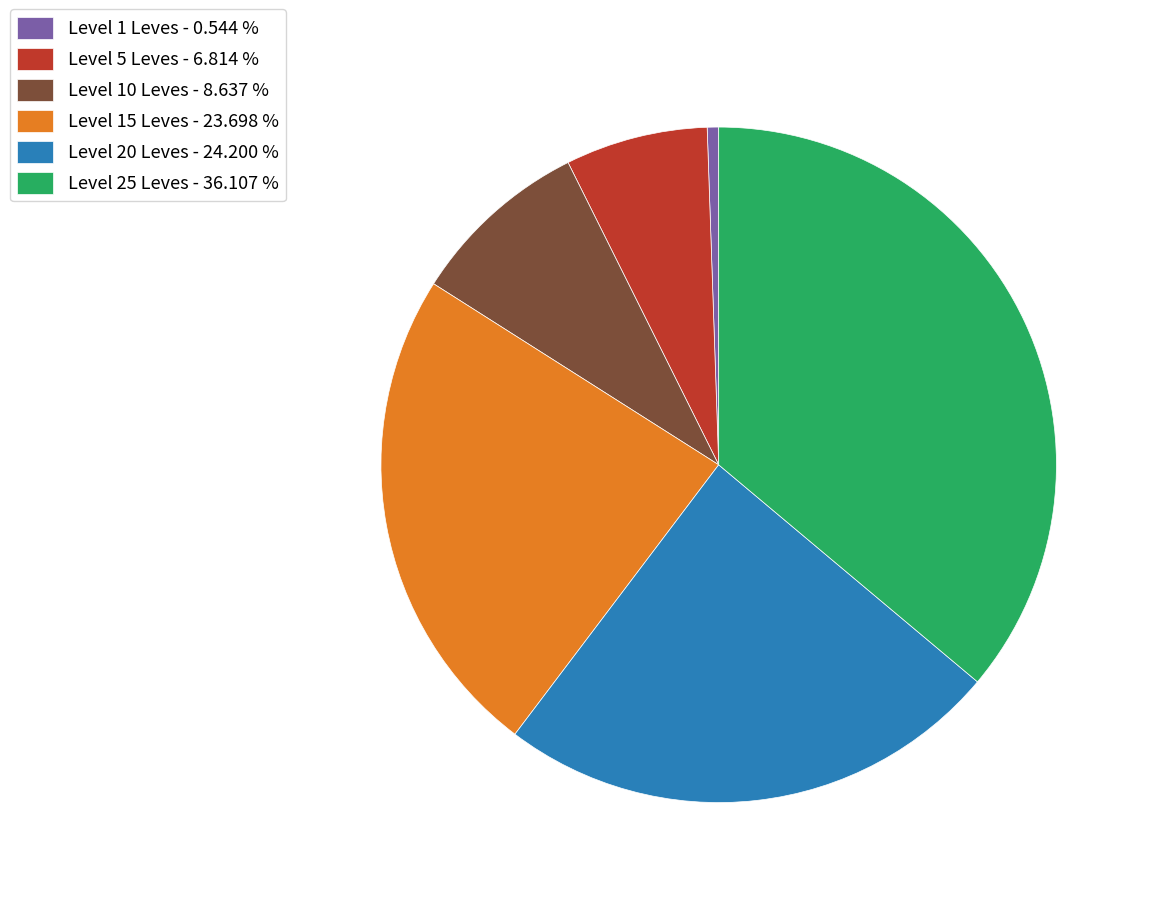

Which has a higher value, Level 10 Leves - 8.637 % or Level 1 Leves - 0.544 %?

Level 10 Leves - 8.637 %